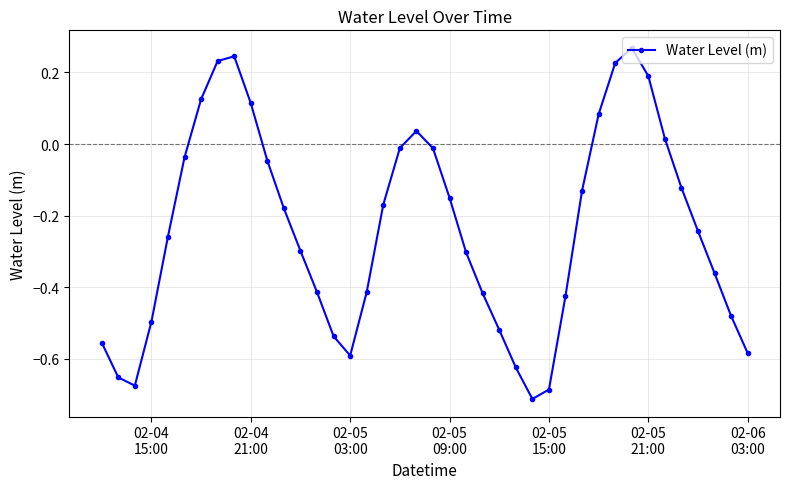

True or false: there are more than 1 points higher than both neighbors.

True